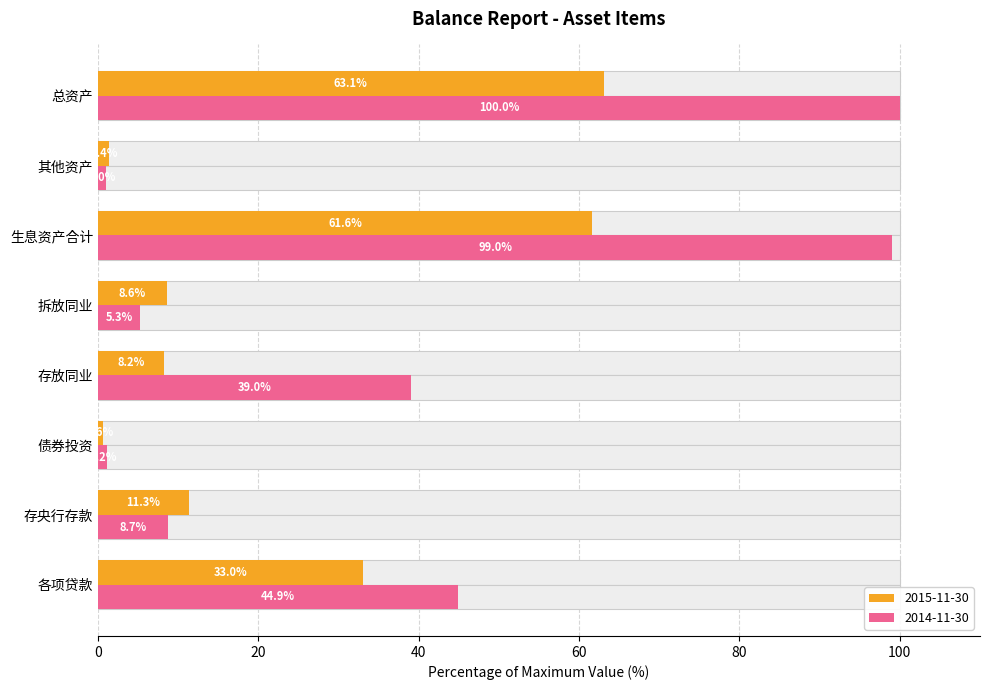

List the series in order of their overall mean, lowest first.

2015-11-30, 2014-11-30